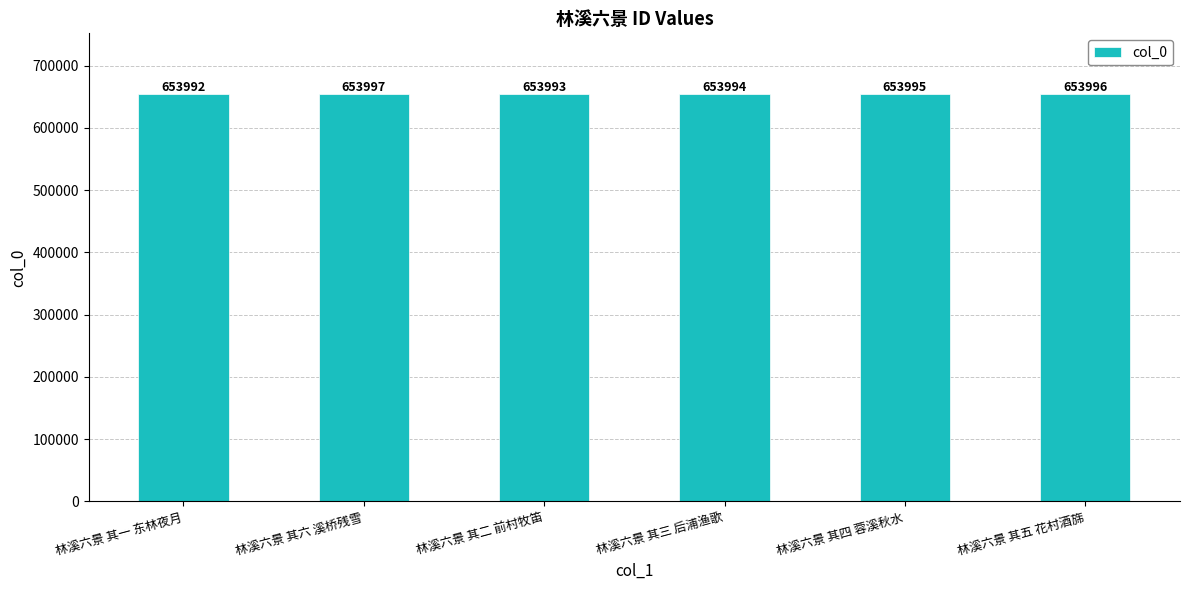

Which label corresponds to the smallest value in the chart?

林溪六景 其一 东林夜月